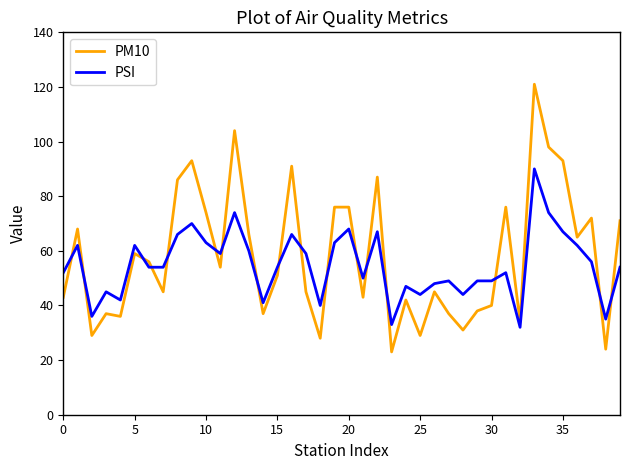

What is the maximum value for PM10?

121